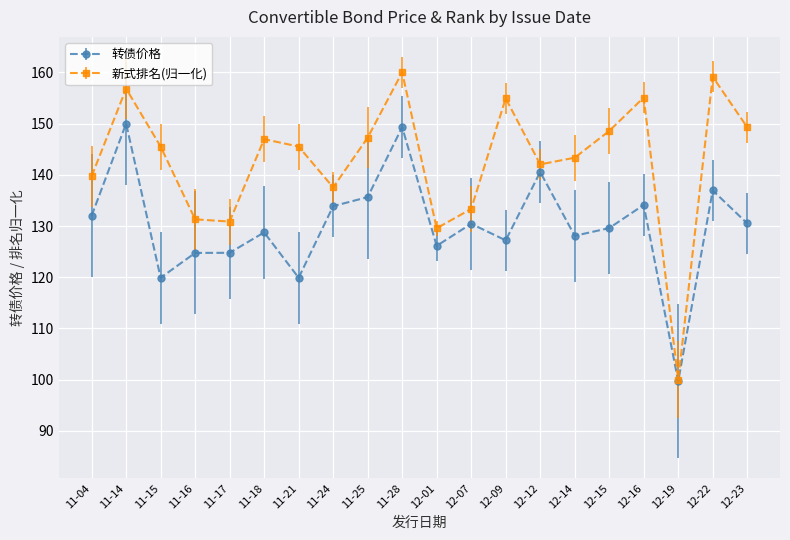

How many data points in 新式排名(归一化) are above 145?

11